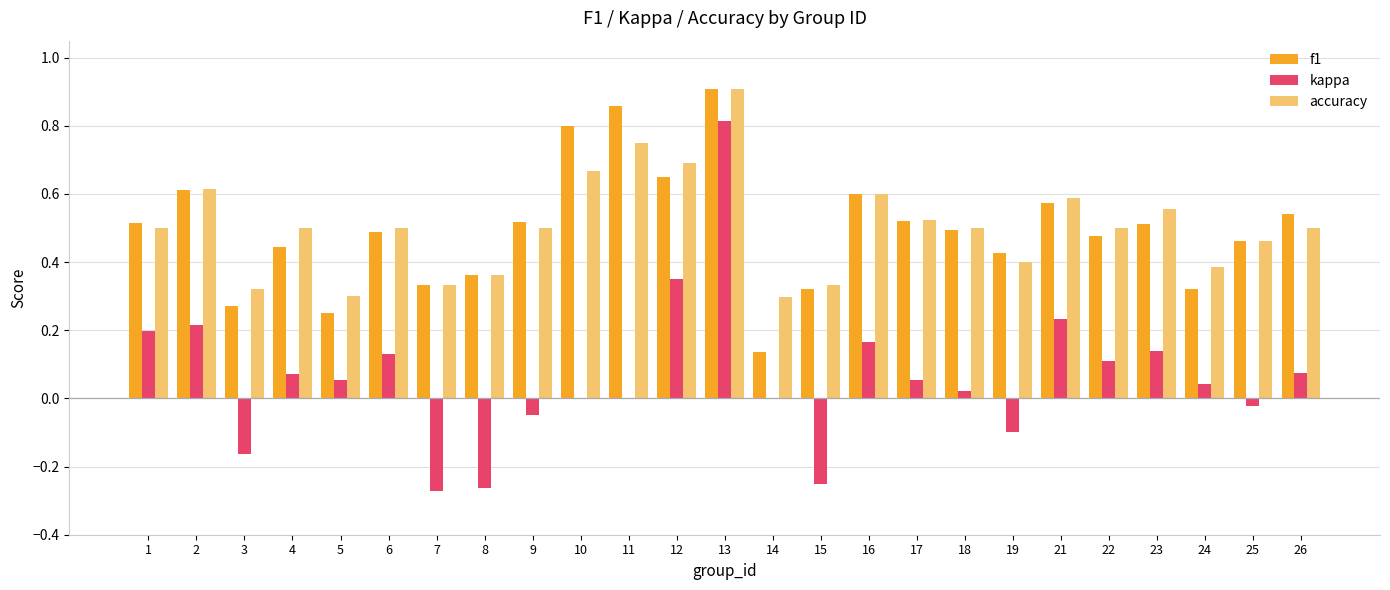

Is the value of f1 at 25 greater than the value of kappa at 9?

Yes